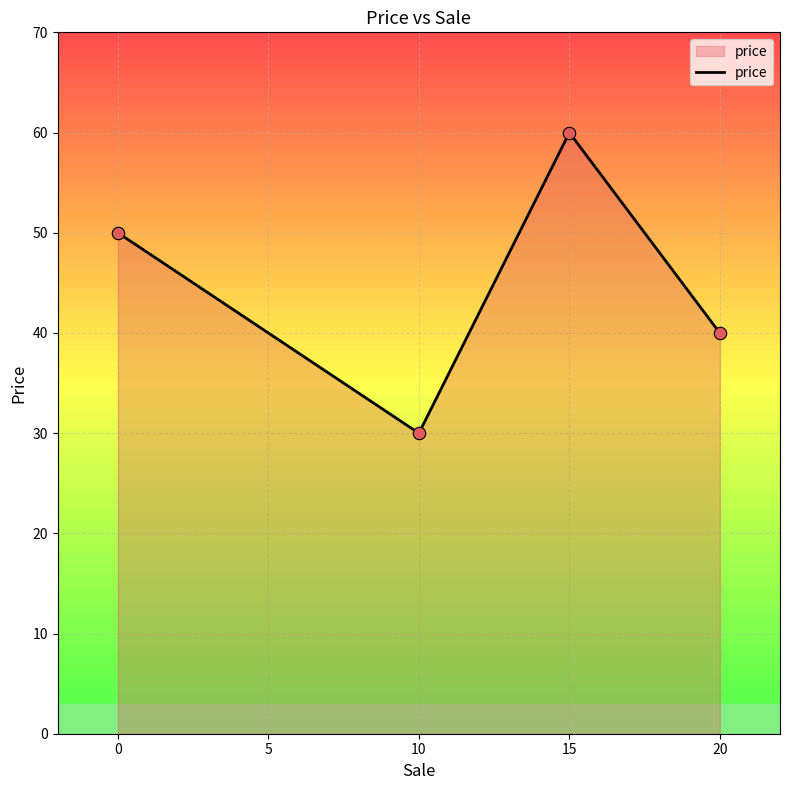

Approximately how many times larger is the value at 20 compared to 0?

0.8